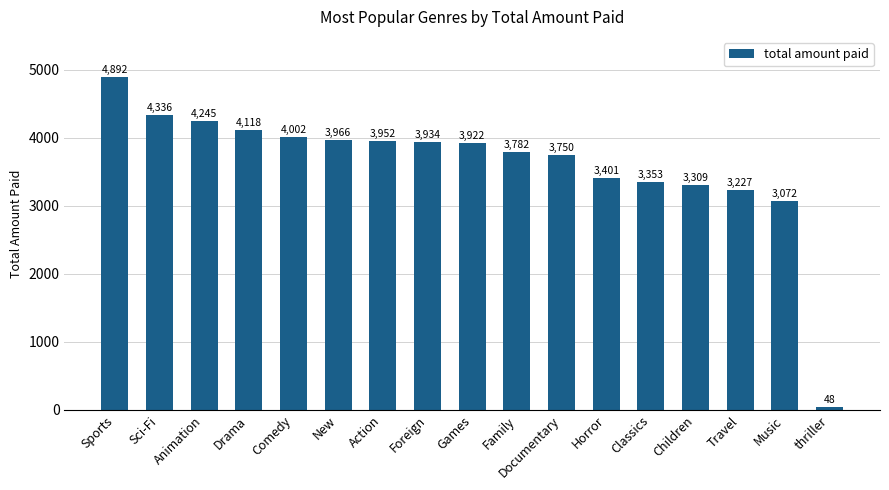

Does the chart contain any negative values?

No